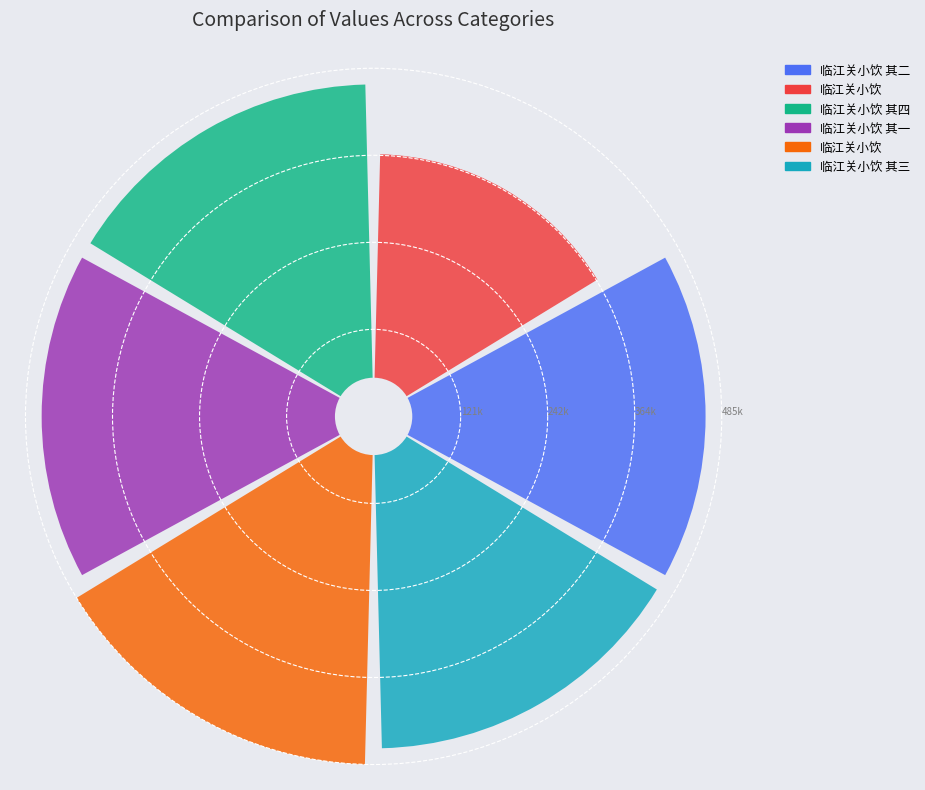

Is there a majority slice in this chart?

No